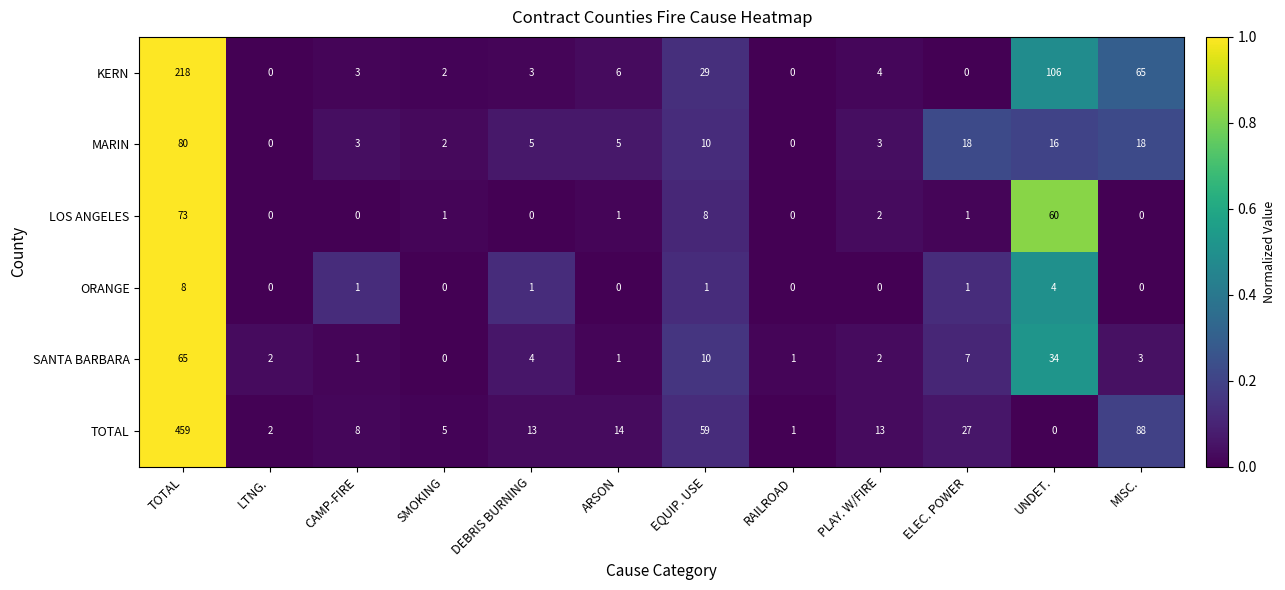

Rank the series by their maximum value, from lowest to highest.

ORANGE, SANTA BARBARA, LOS ANGELES, MARIN, KERN, TOTAL